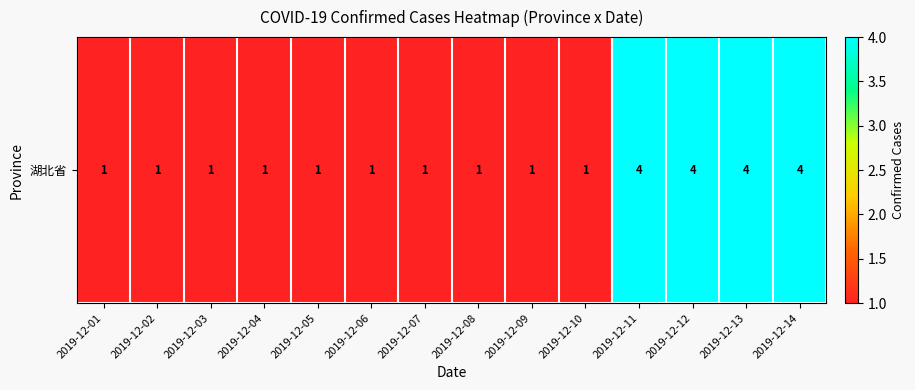

What is the sum of the values at 2019-12-06 and 2019-12-10?

2